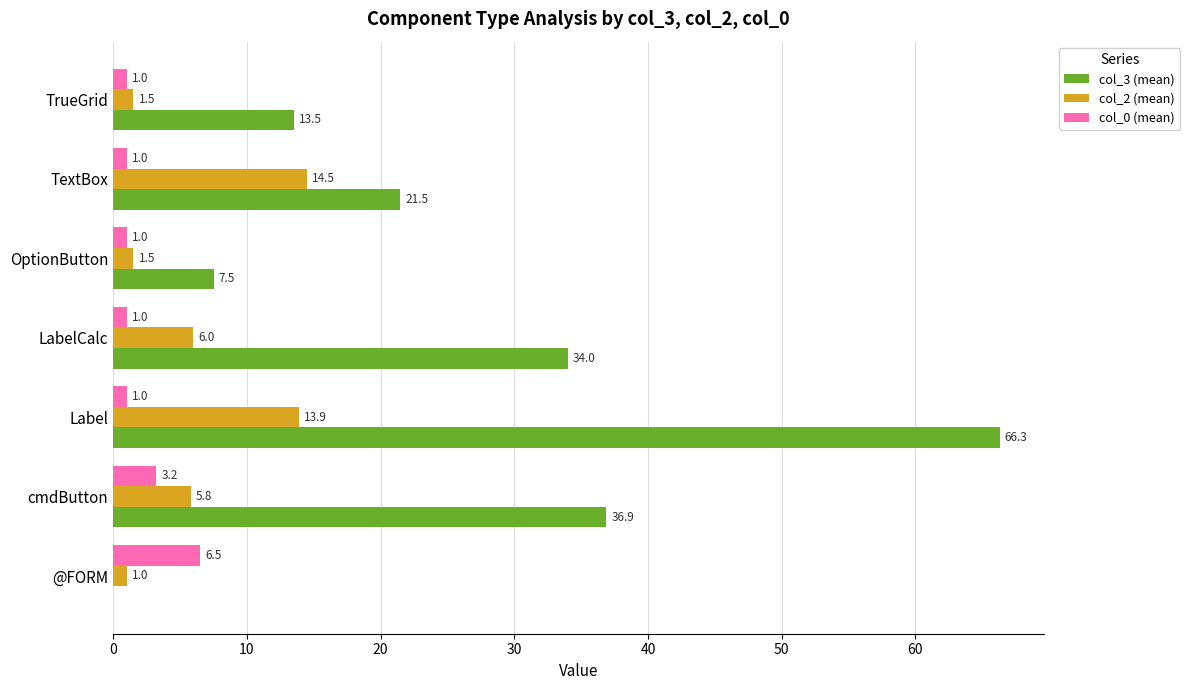

Which series changed the most between Label and LabelCalc?

col_3 (mean)